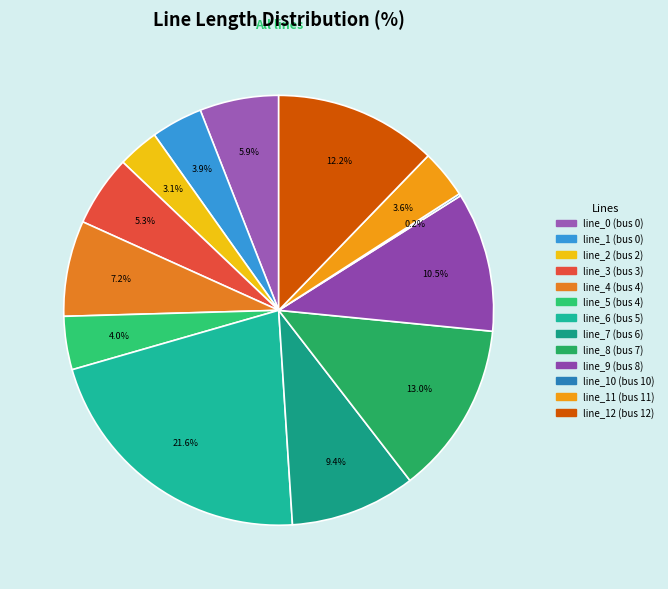

How many slices are in this pie chart?

13